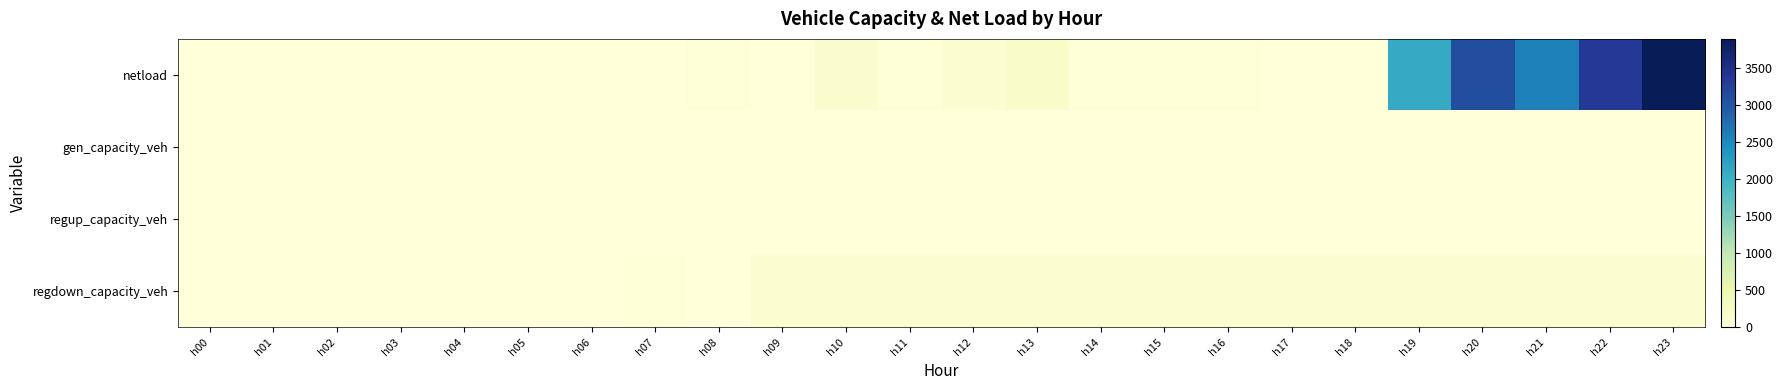

Reading left to right, what are all the values shown in this chart?

netload: h00=0.0	h01=0.0	h02=0.0	h03=0.0	h04=0.0	h05=0.0	h06=0.0	h07=0.0	h08=40.5	h09=0.0	h10=151.1	h11=44.9	h12=100.7	h13=201.4	h14=50.4	h15=54.9	h16=50.4	h17=0.0	h18=0.0	h19=2088.1	h20=3088.1	h21=2595.4	h22=3334.7	h23=3888.1
gen_capacity_veh: h00=0.0	h01=0.0	h02=0.0	h03=0.0	h04=0.0	h05=0.0	h06=0.0	h07=0.0	h08=0.0	h09=0.0	h10=0.0	h11=0.0	h12=0.0	h13=0.0	h14=0.0	h15=0.0	h16=0.0	h17=0.0	h18=0.0	h19=0.0	h20=0.0	h21=0.0	h22=0.0	h23=0.0
regup_capacity_veh: h00=0.0	h01=0.0	h02=0.0	h03=0.0	h04=0.0	h05=0.0	h06=0.0	h07=0.0	h08=0.0	h09=0.0	h10=0.0	h11=0.0	h12=0.0	h13=0.0	h14=0.0	h15=0.0	h16=0.0	h17=0.0	h18=0.0	h19=0.0	h20=0.0	h21=0.0	h22=0.0	h23=0.0
regdown_capacity_veh: h00=0.0	h01=0.0	h02=0.0	h03=0.0	h04=0.0	h05=0.0	h06=0.0	h07=50.4	h08=0.0	h09=107.5	h10=107.0	h11=106.8	h12=109.0	h13=113.5	h14=118.9	h15=125.1	h16=129.7	h17=134.0	h18=134.3	h19=129.4	h20=123.8	h21=116.3	h22=109.1	h23=103.5